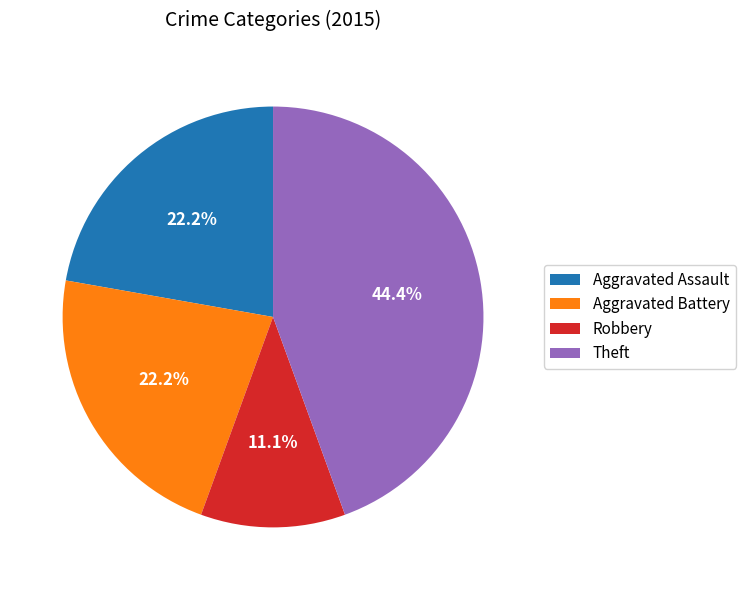

True or false: Theft accounts for 44% of the total.

True